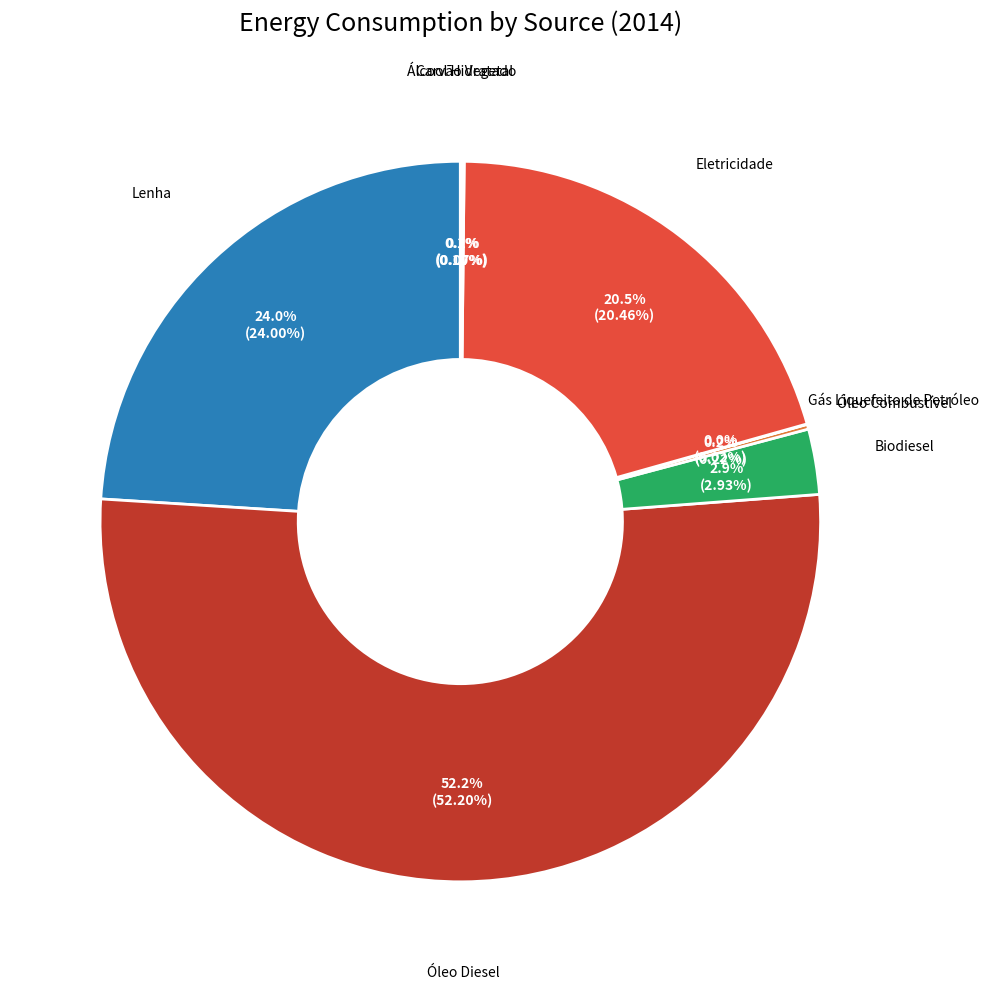

Rank the categories by value from lowest to highest.

Gás Liquefeito de Petróleo, Carvão Vegetal, Álcool Hidratado, Óleo Combustível, Biodiesel, Eletricidade, Lenha, Óleo Diesel